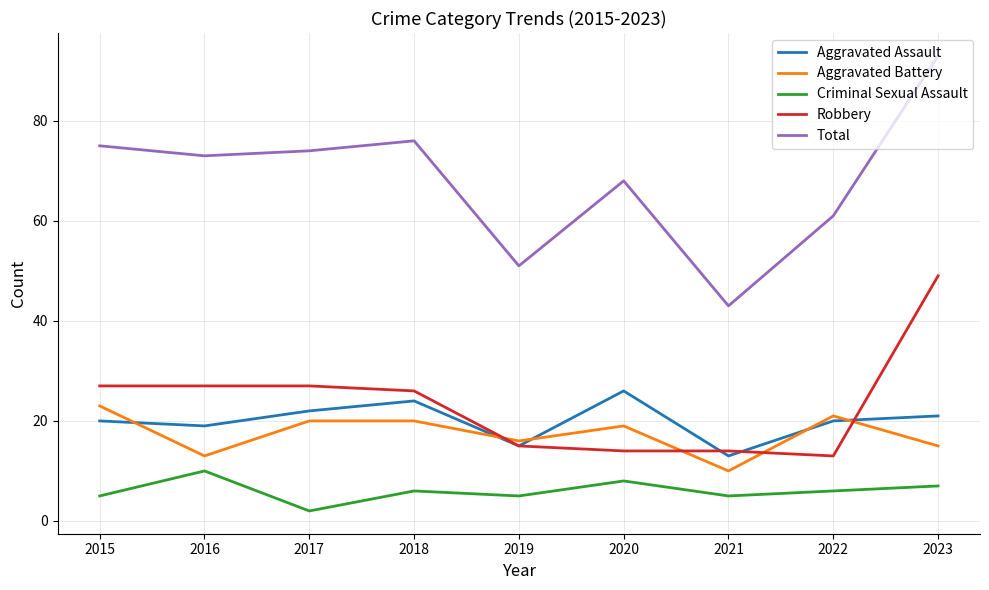

Reading left to right, list all the values displayed in this chart.

Aggravated Assault: 2015=20	2016=19	2017=22	2018=24	2019=15	2020=26	2021=13	2022=20	2023=21
Aggravated Battery: 2015=23	2016=13	2017=20	2018=20	2019=16	2020=19	2021=10	2022=21	2023=15
Criminal Sexual Assault: 2015=5	2016=10	2017=2	2018=6	2019=5	2020=8	2021=5	2022=6	2023=7
Robbery: 2015=27	2016=27	2017=27	2018=26	2019=15	2020=14	2021=14	2022=13	2023=49
Total: 2015=75	2016=73	2017=74	2018=76	2019=51	2020=68	2021=43	2022=61	2023=93